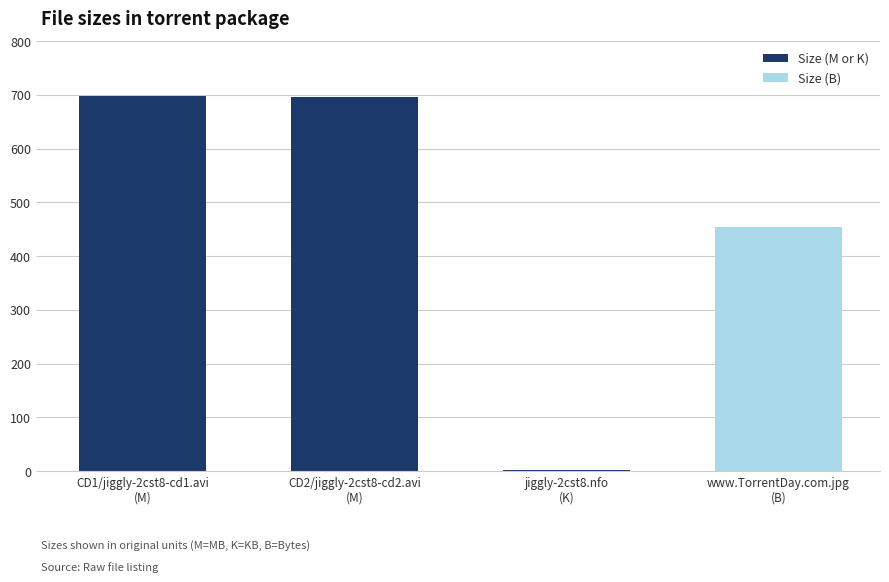

What is the label of the 2nd bar from the left?

CD2/jiggly-2cst8-cd2.avi
(M)